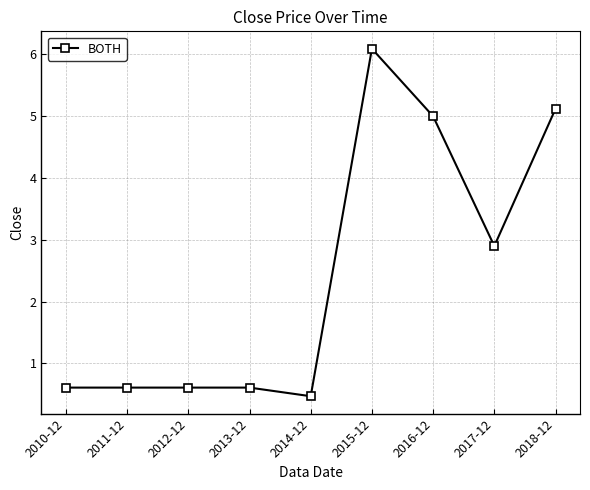

Where is the data nearest to the value 3?

2017-12